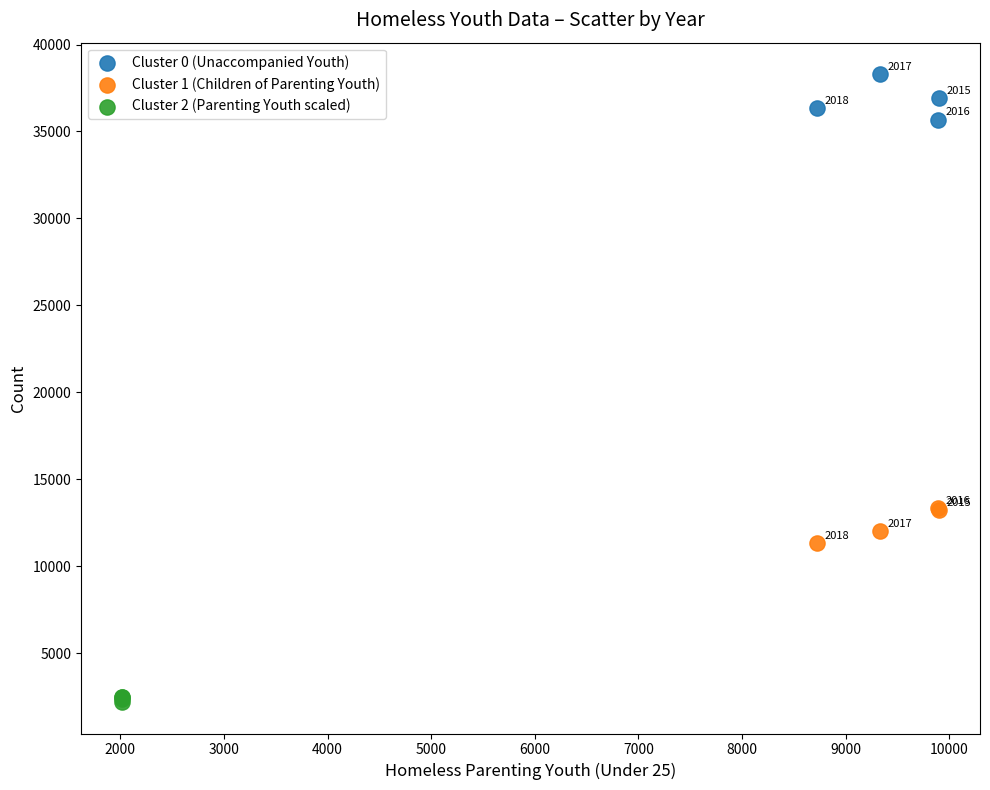

Which series contains the highest Y value?

Cluster 0 (Unaccompanied Youth)